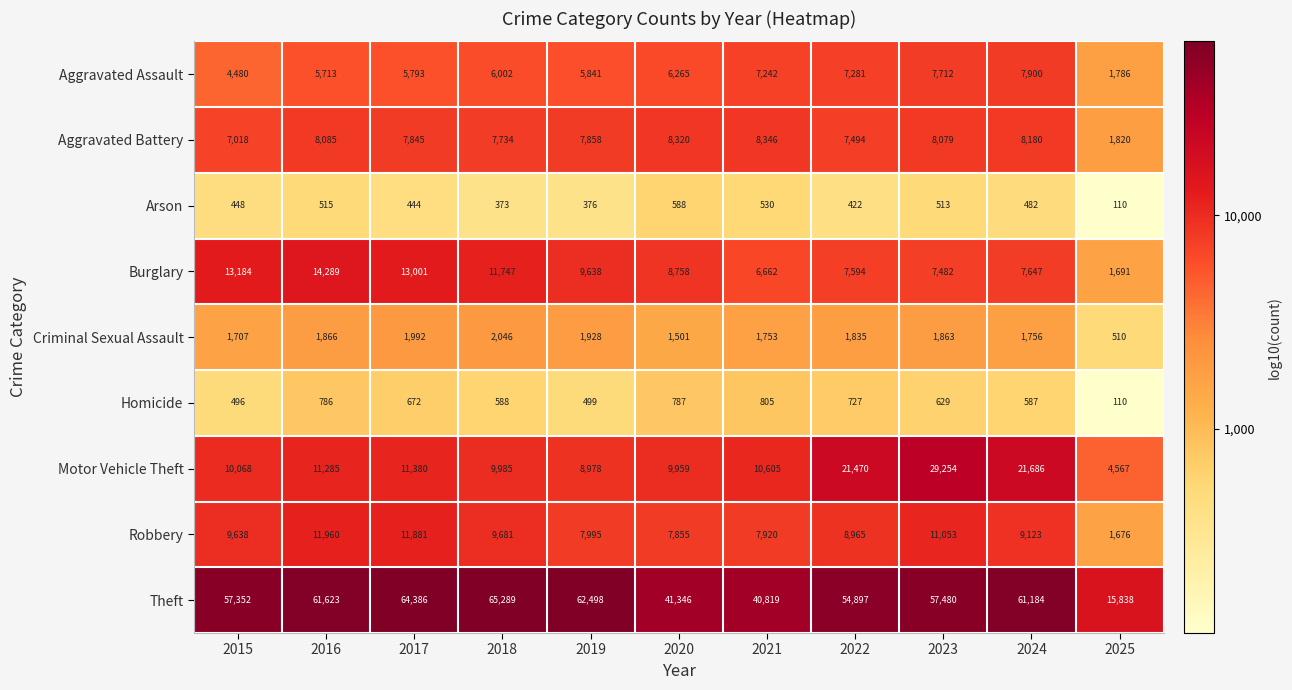

True or false: Theft has a value of 59358 at 2020.

False